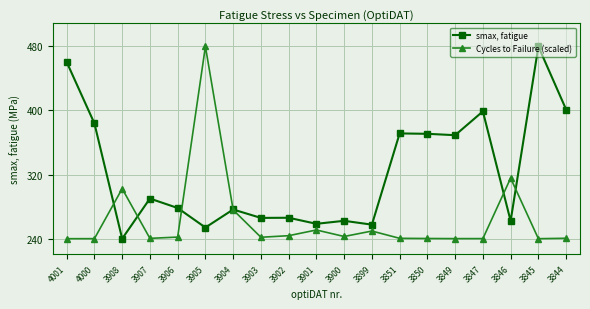

Between 4000 and 3902, which series saw the biggest shift?

smax, fatigue